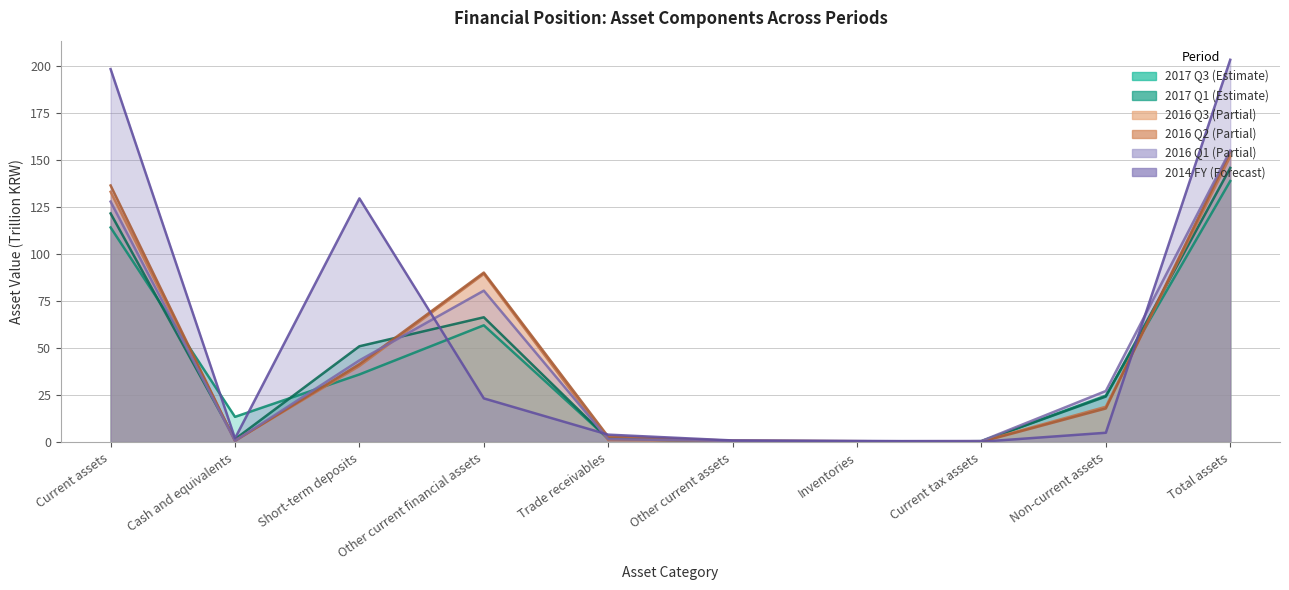

Between Short-term deposits and Current tax assets, which is larger?

Short-term deposits